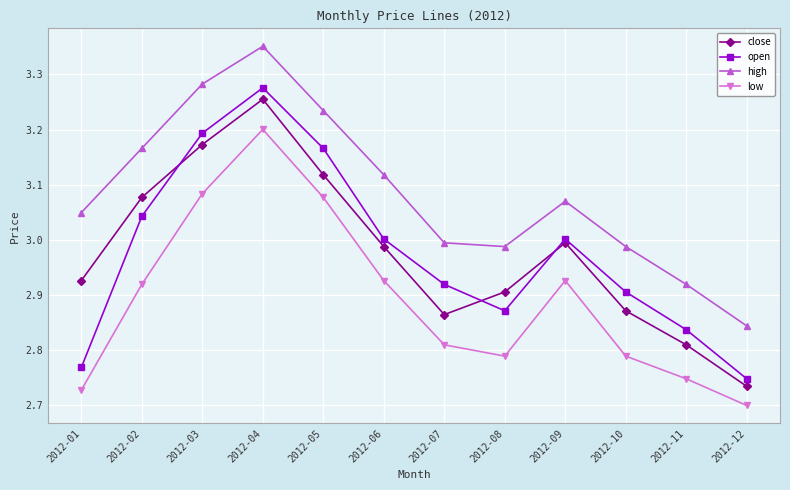

Is it true that low equals 0.6 at 2012-11?

False